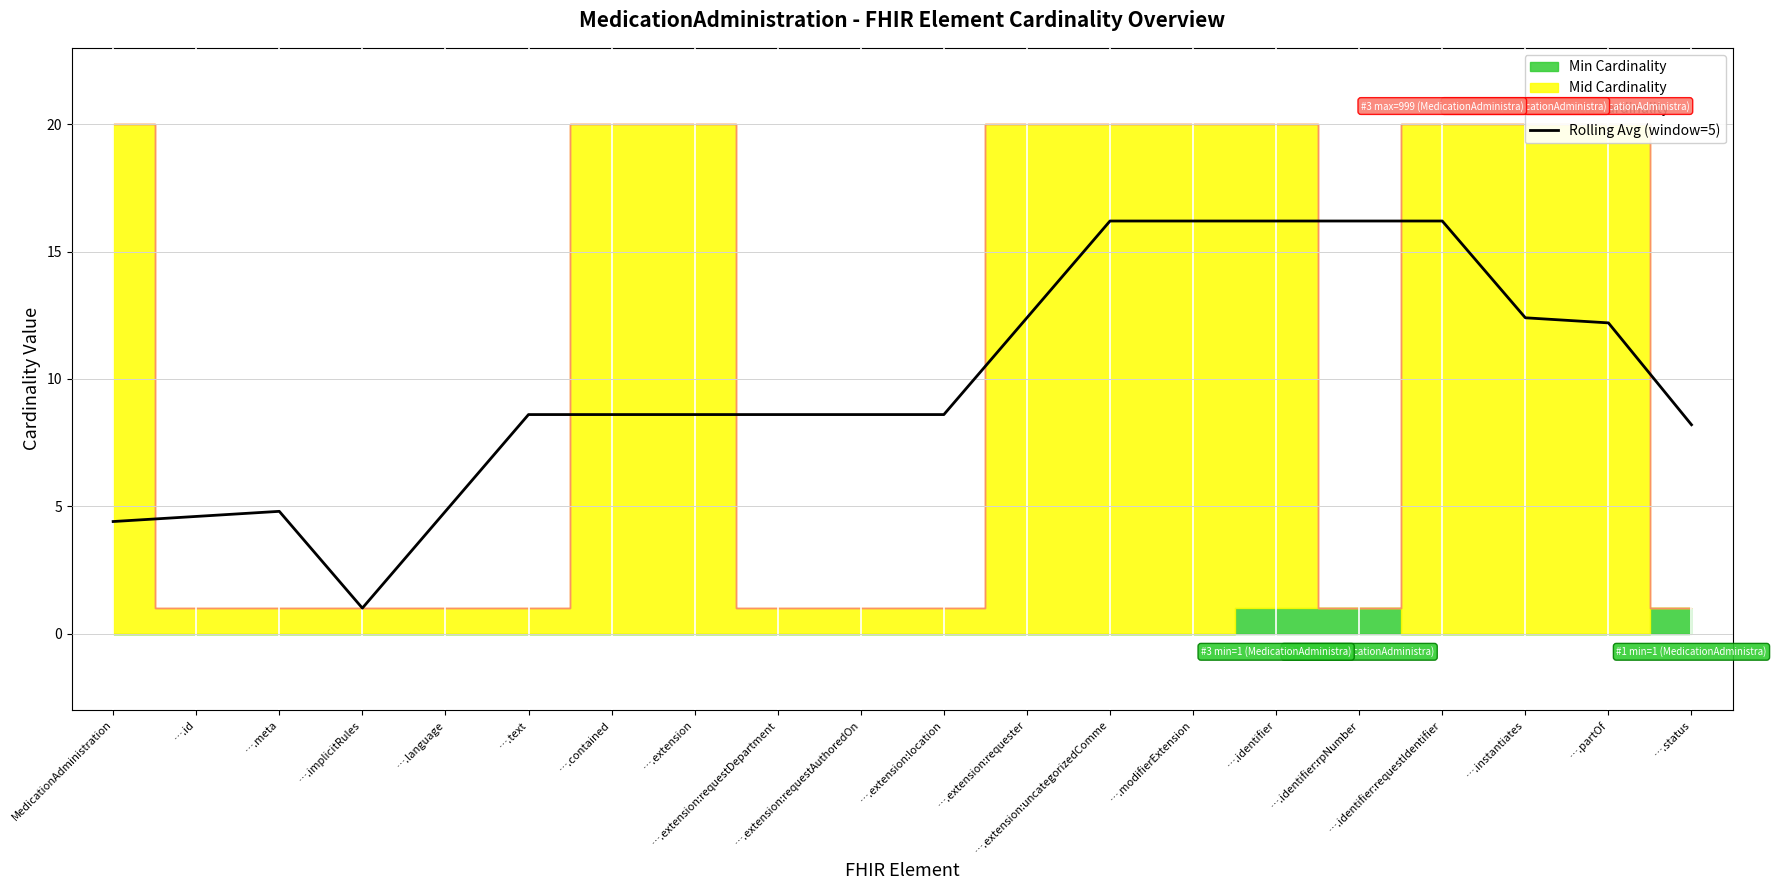

What is the average value?

9.9